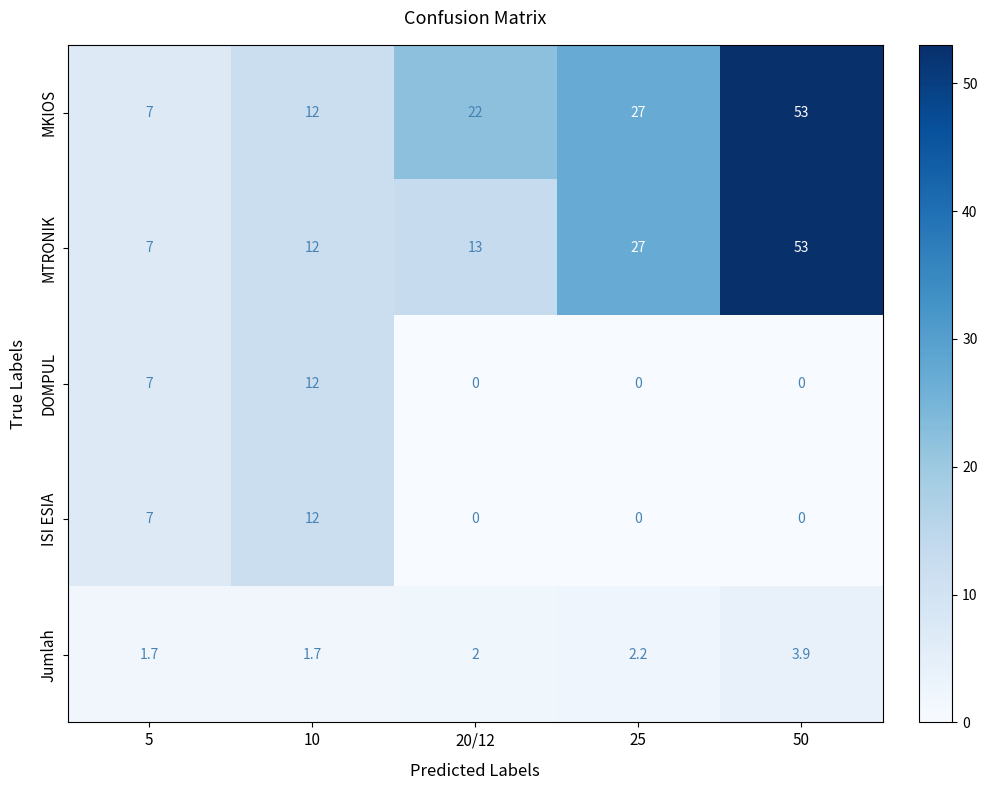

Rank the categories by MTRONIK value from lowest to highest.

5, 10, 20/12, 25, 50